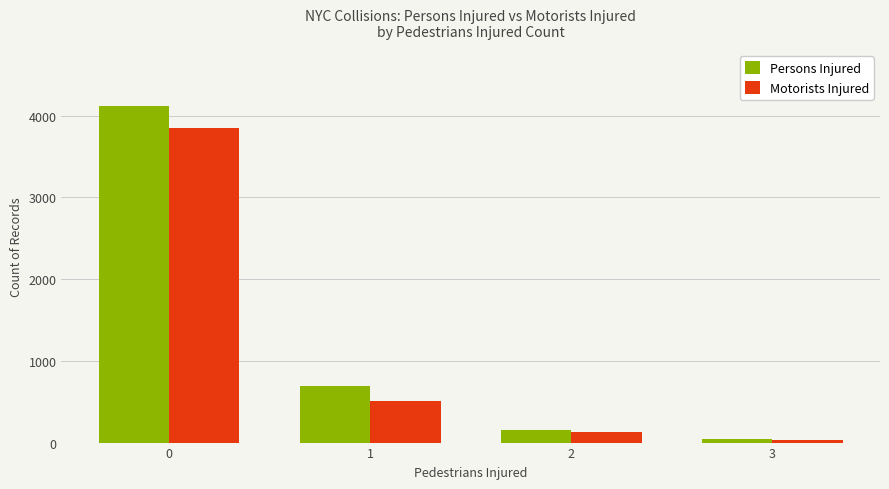

What is the difference between the maximum and minimum values in the Motorists Injured series?

3810